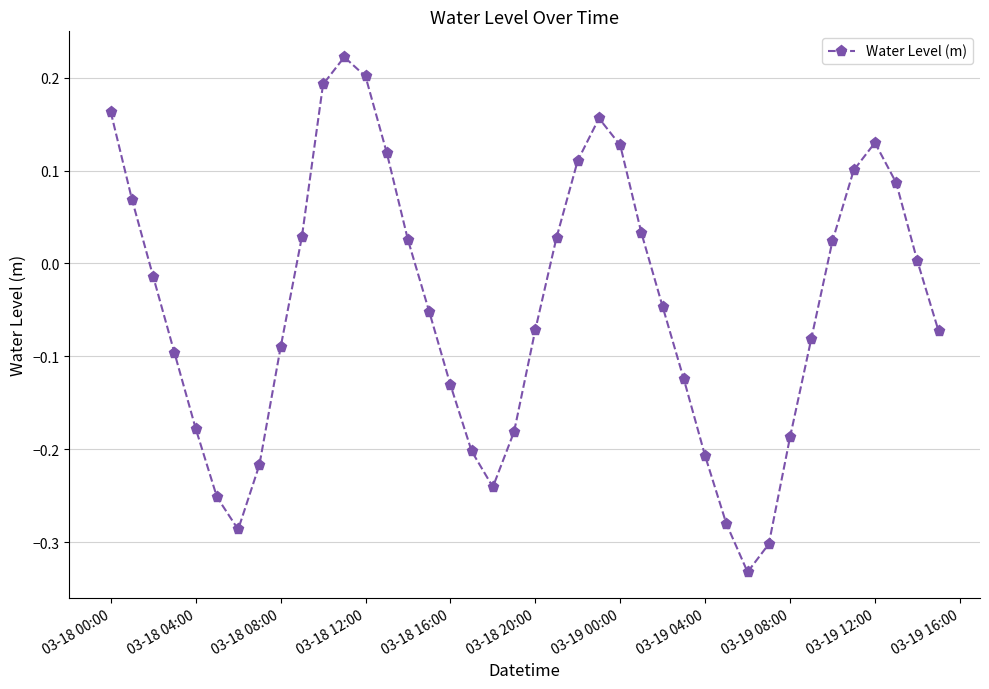

How many interior local valleys (lower than both neighbors) does the data have?

3